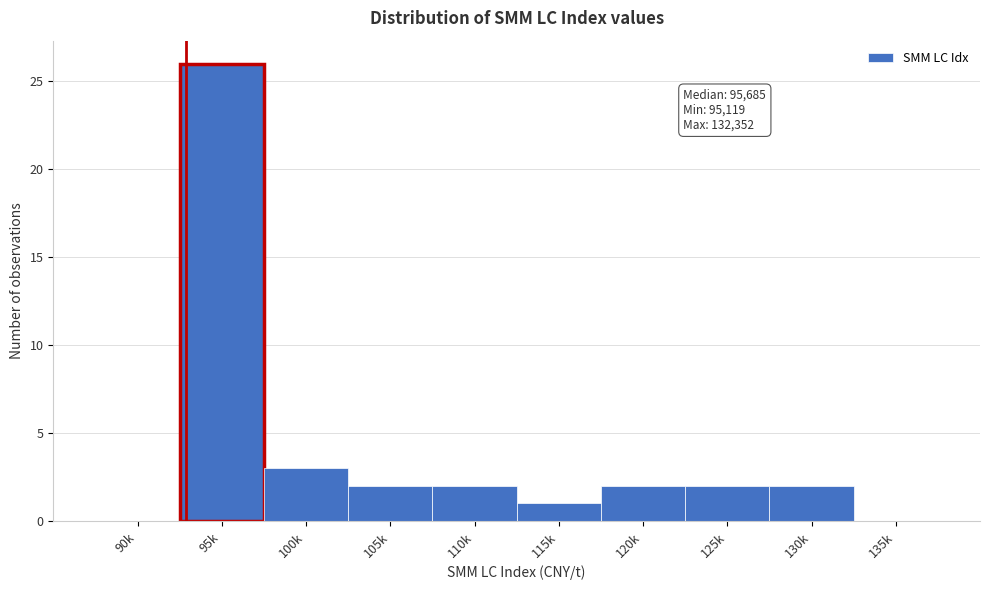

Reading left to right, what are all the values shown in this chart?

90k=0	95k=26	100k=3	105k=2	110k=2	115k=1	120k=2	125k=2	130k=2	135k=0